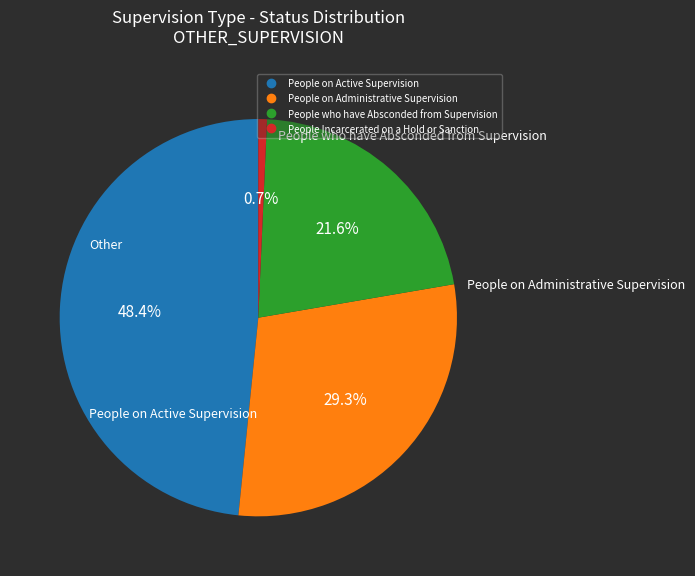

Is there any slice that represents more than half of the pie?

No